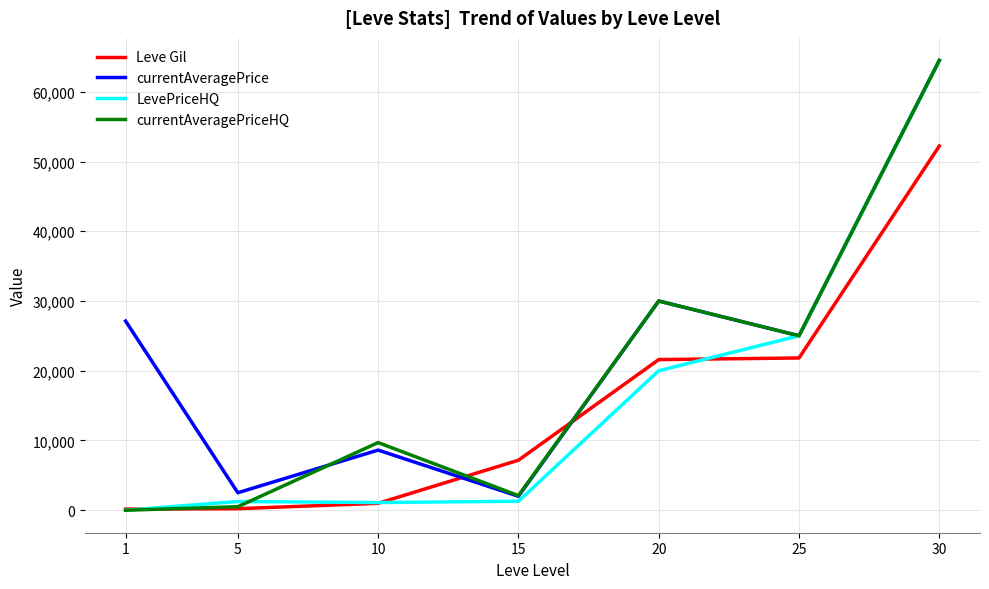

What value does the LevePriceHQ series have at 20, to the nearest 50?

20000